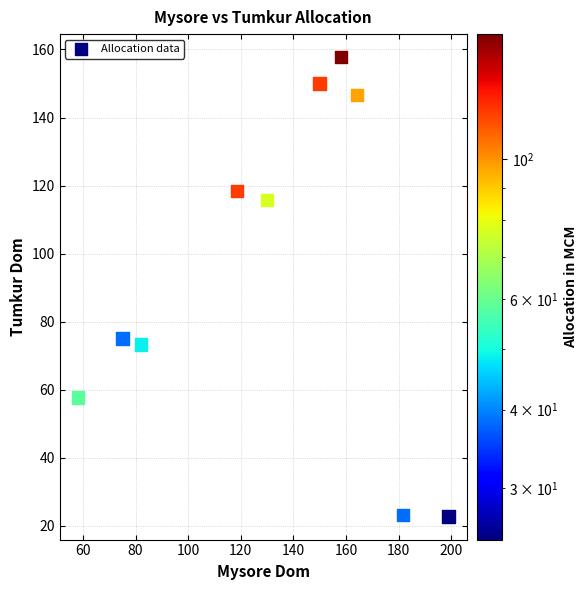

What is the range of Y values (max minus min)?

135.1